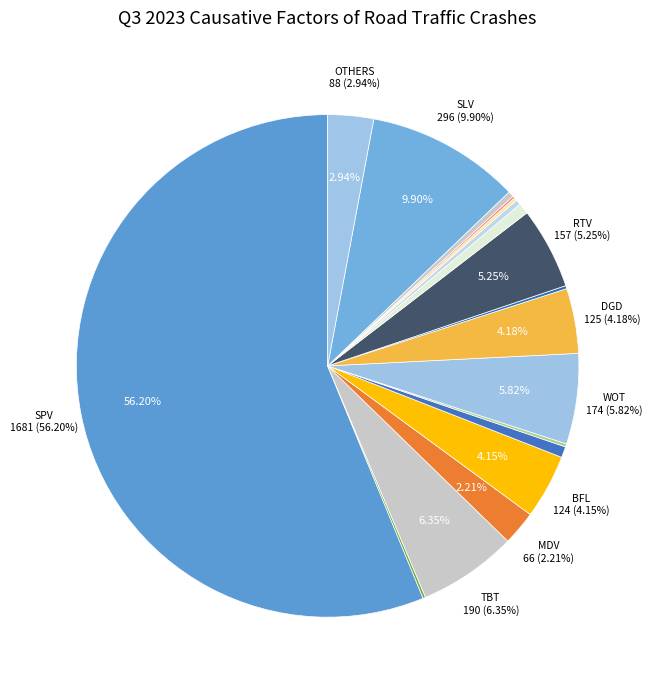

Which category has the biggest portion of the pie?

SPV